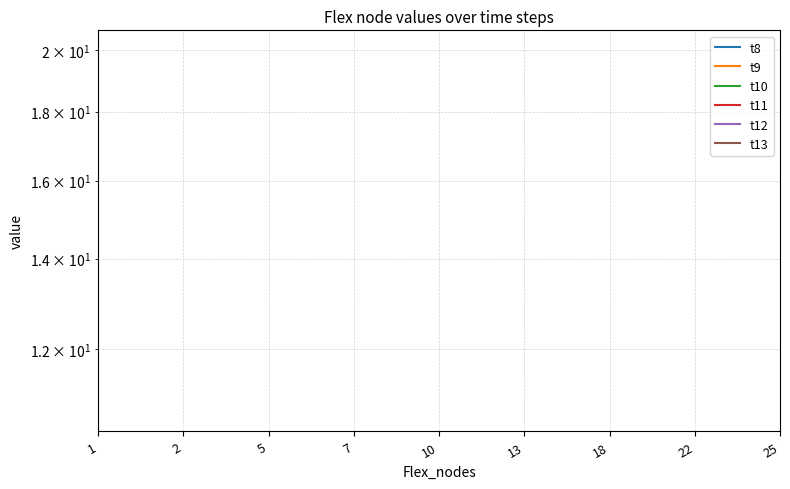

Does the chart display data point markers on the line(s)?

No